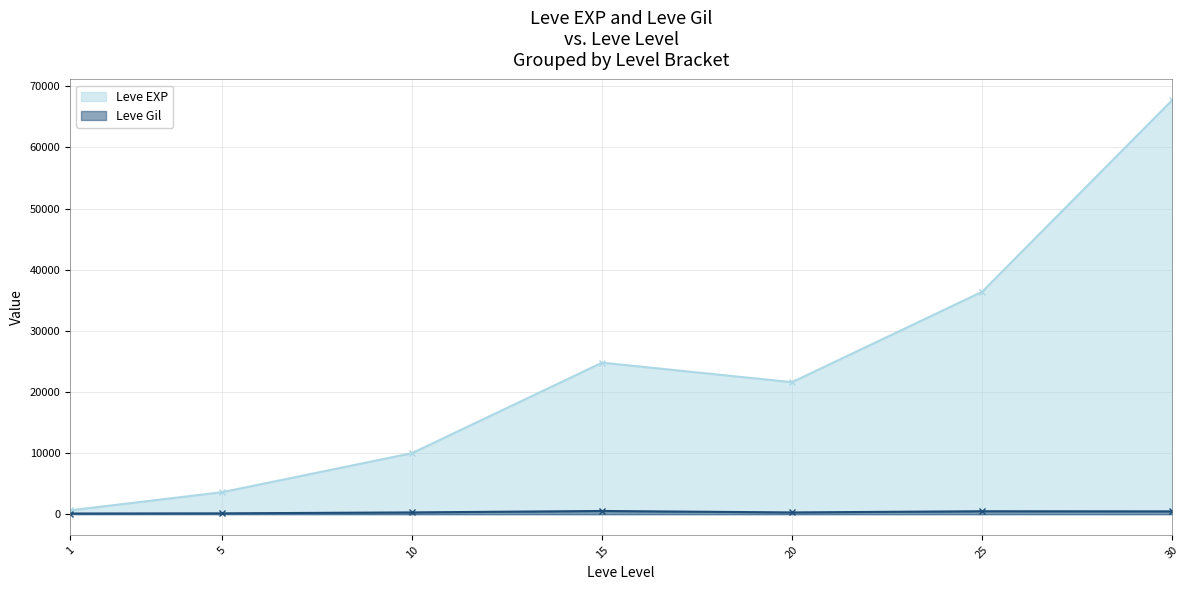

Does the chart have visible grid lines?

Yes